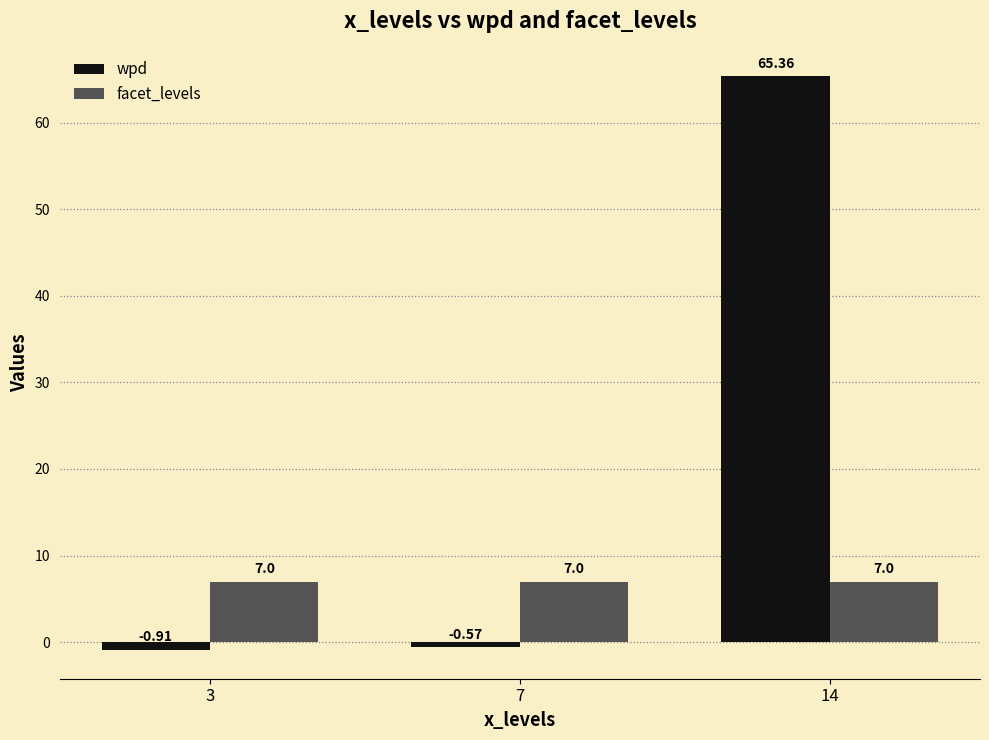

Which series has the largest total across all categories?

wpd